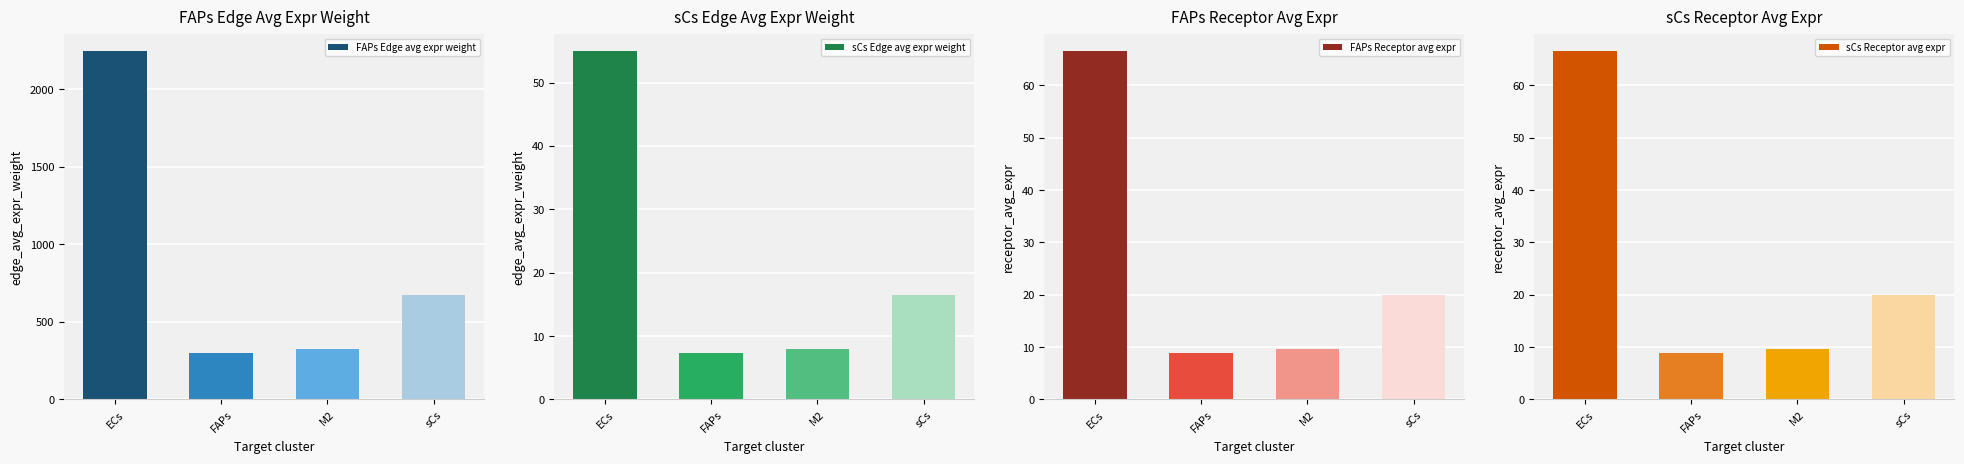

Rank the categories by sCs Edge avg expr weight value from highest to lowest.

ECs, sCs, M2, FAPs